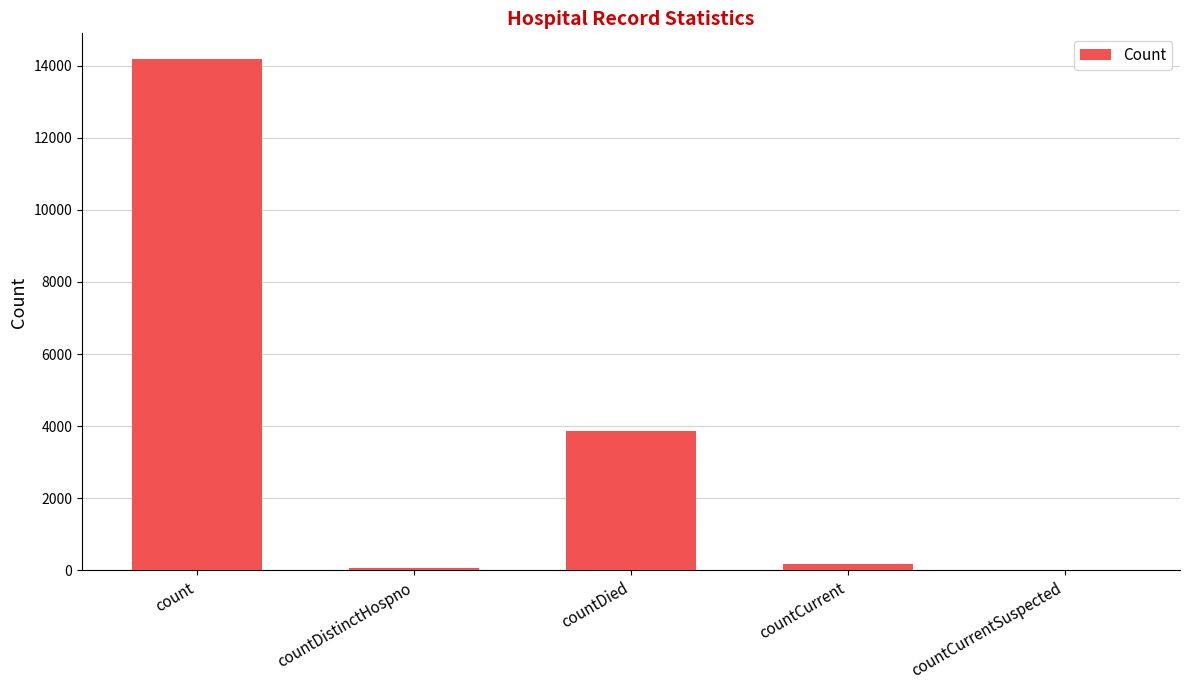

What is the sum of all values?

18313